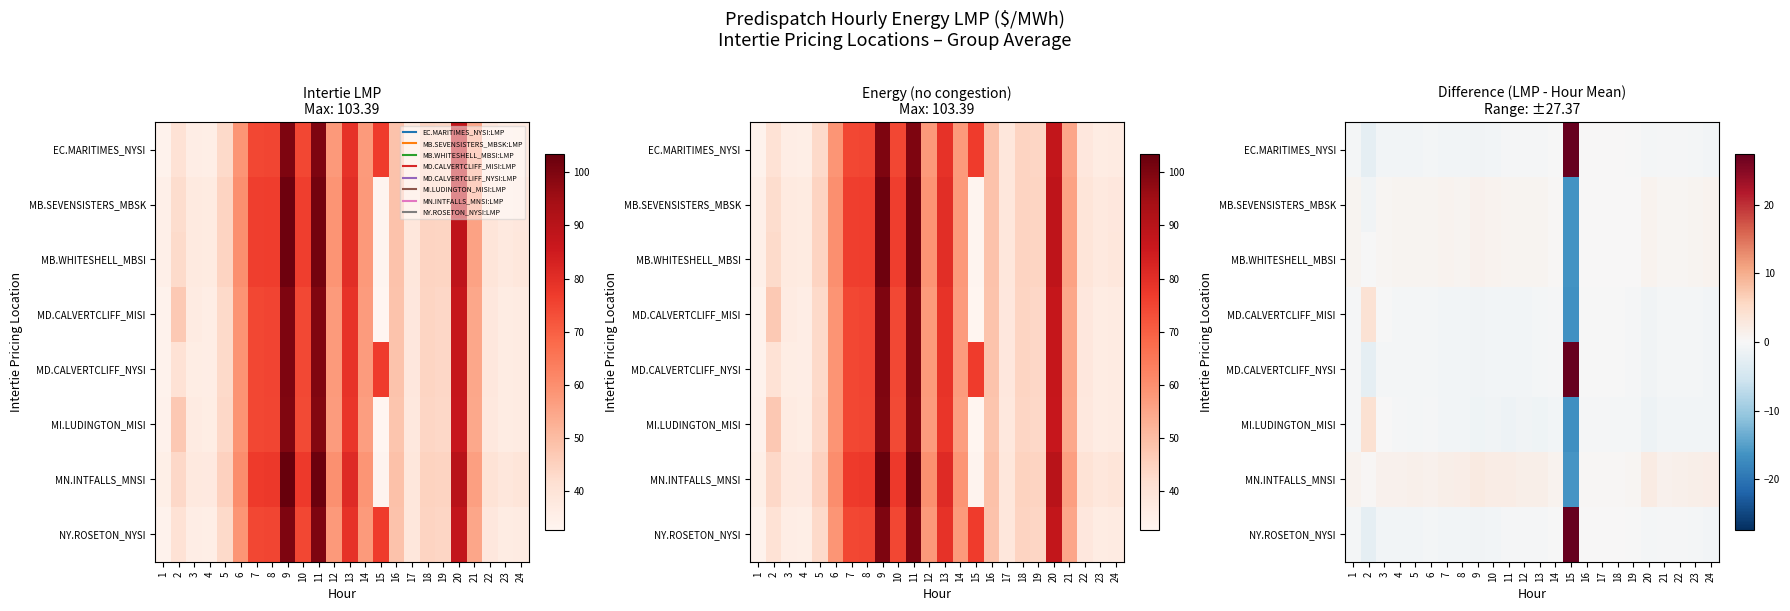

Is it true that MN.INTFALLS_MNSI equals -16.1 at 15?

True